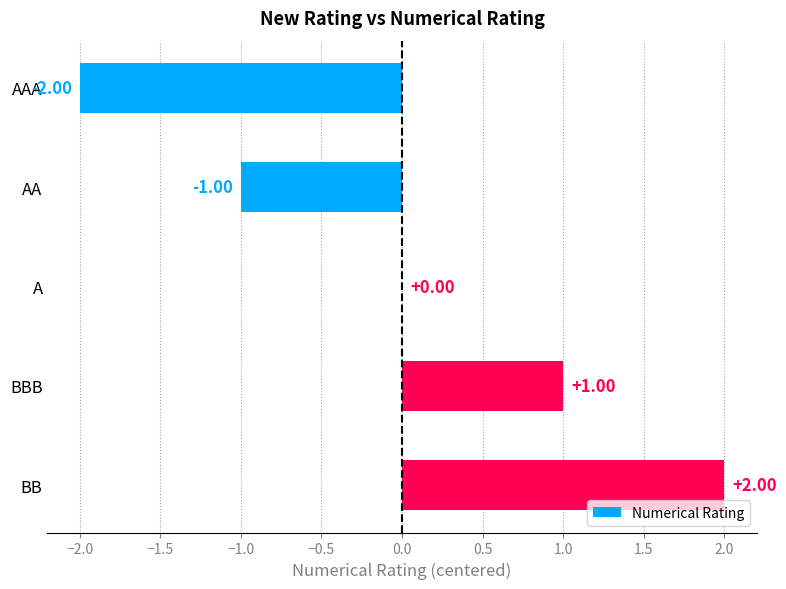

Which label corresponds to the largest value in the chart?

BB